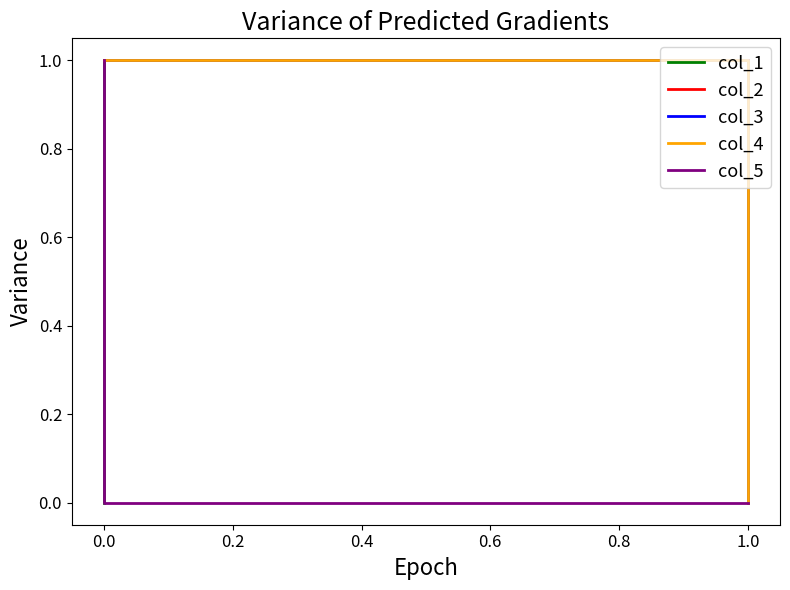

The col_2 series shows 1 at 0.0. True or false?

True